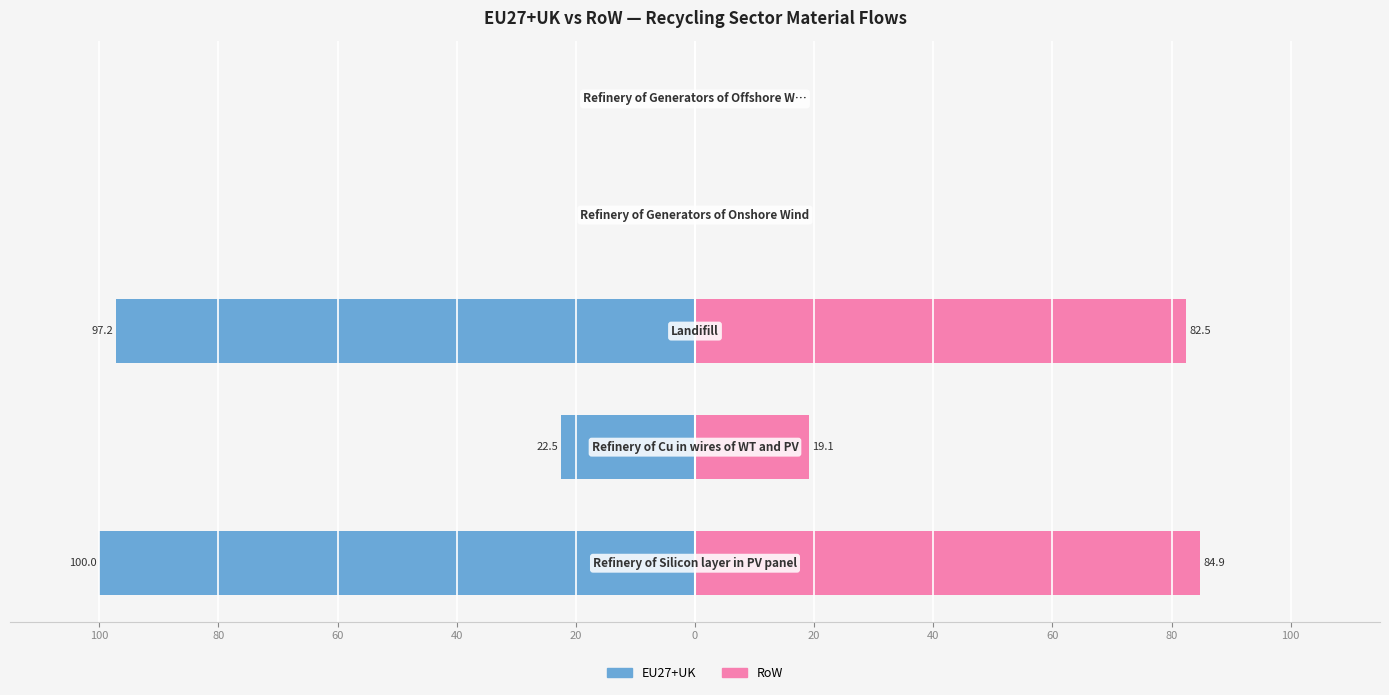

What are all the series names shown in the legend?

EU27+UK, RoW